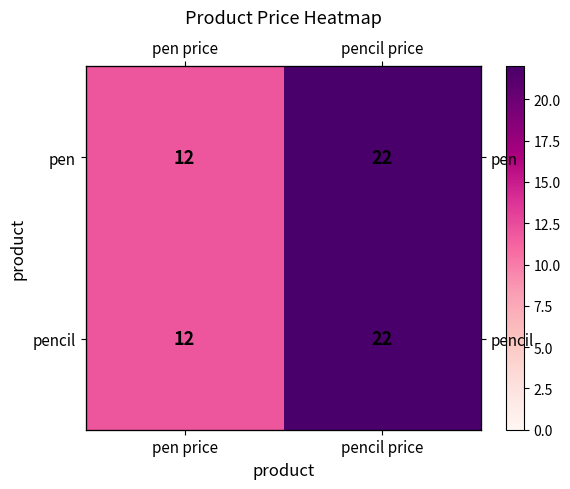

What is the lowest value of the pencil series?

12